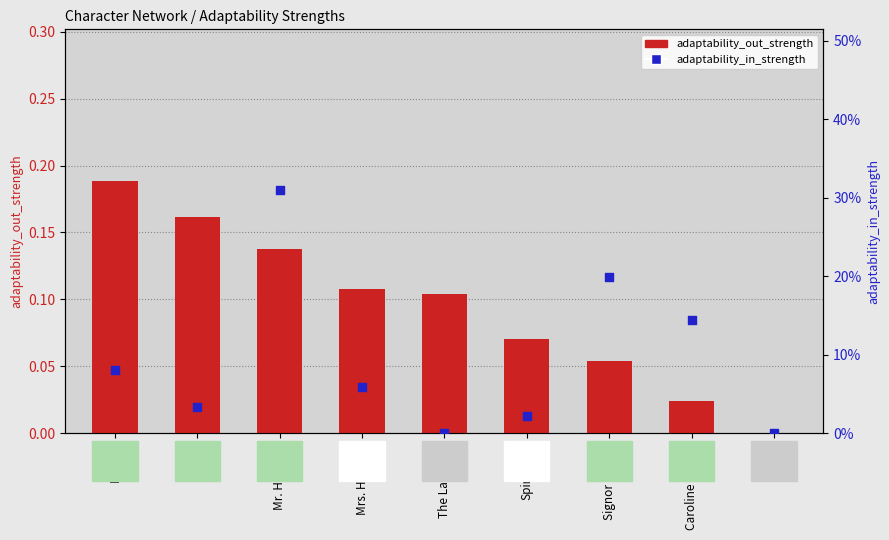

At how many categories does at least one series exceed 0?

8